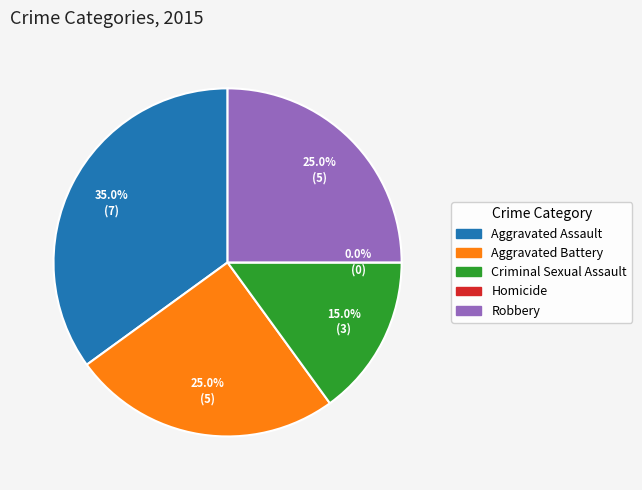

True or false: Robbery accounts for 11% of the total.

False